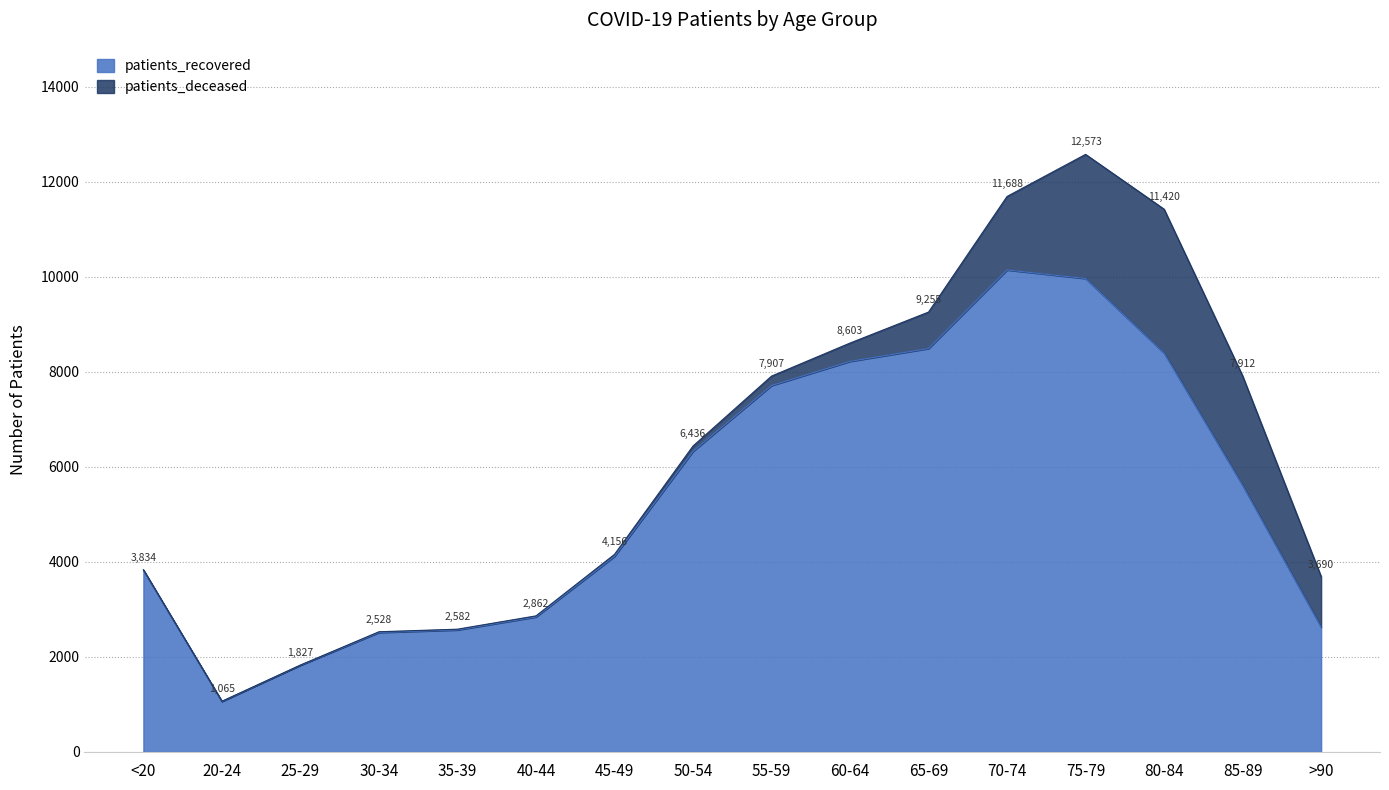

Which label corresponds to the smallest value in the chart?

20-24